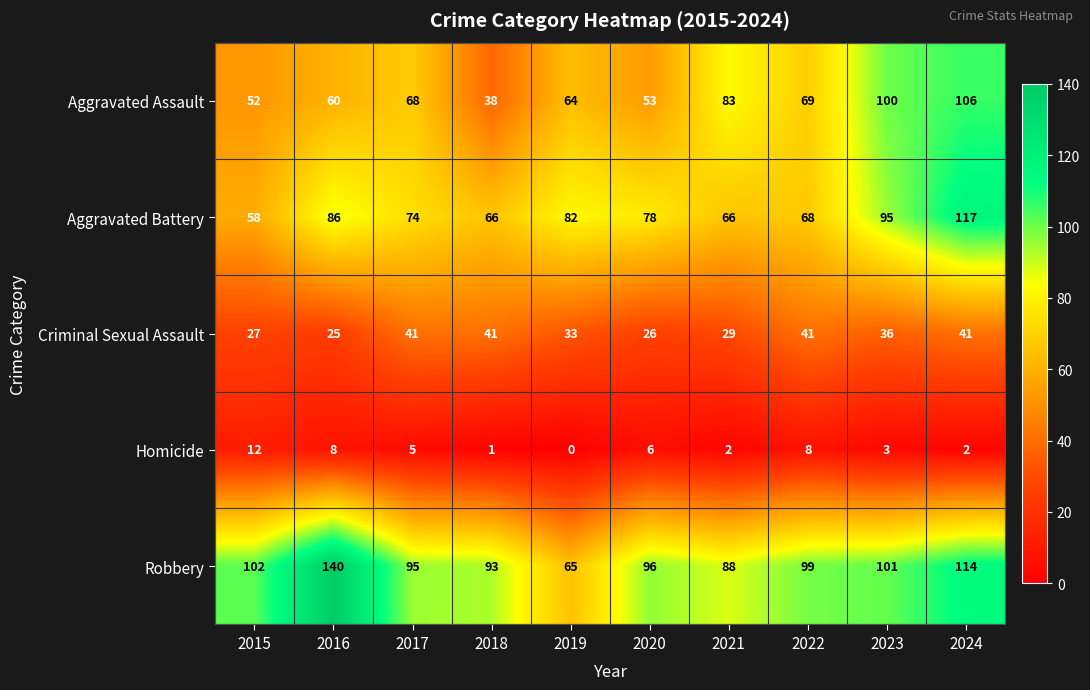

At which label does Aggravated Battery first exceed 78?

2016